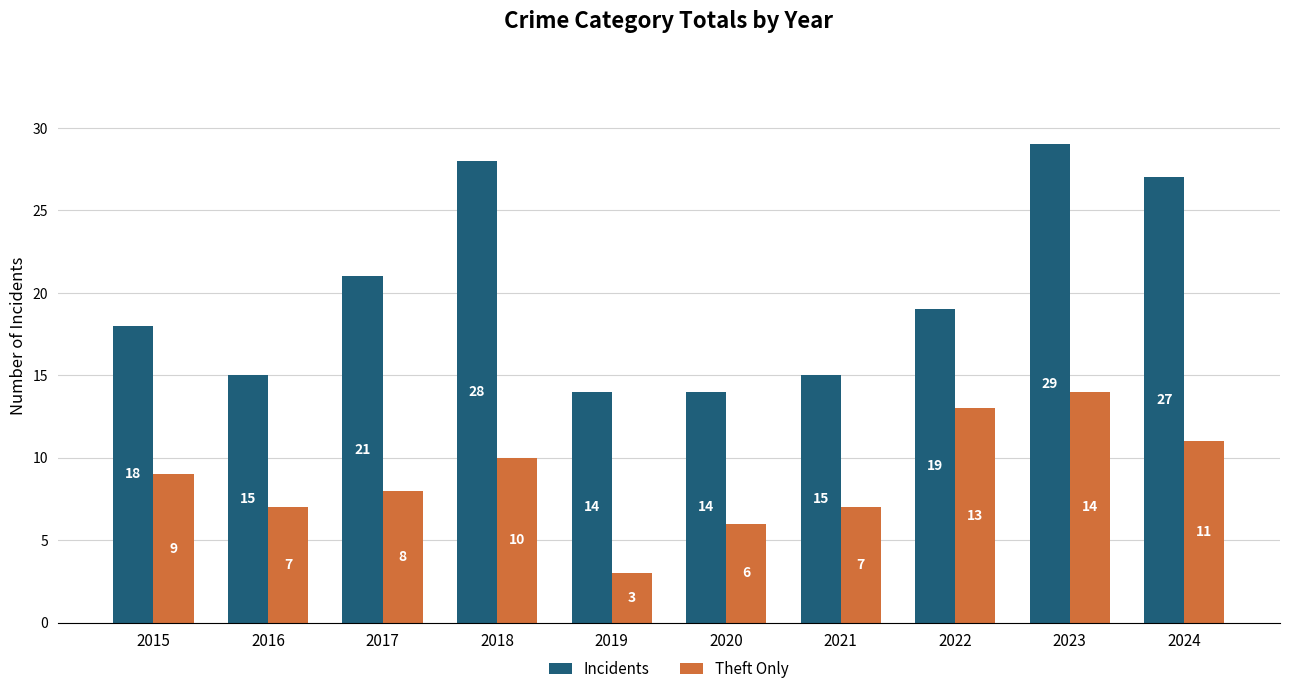

What is the sum of the Theft Only values at 2019 and 2017?

11